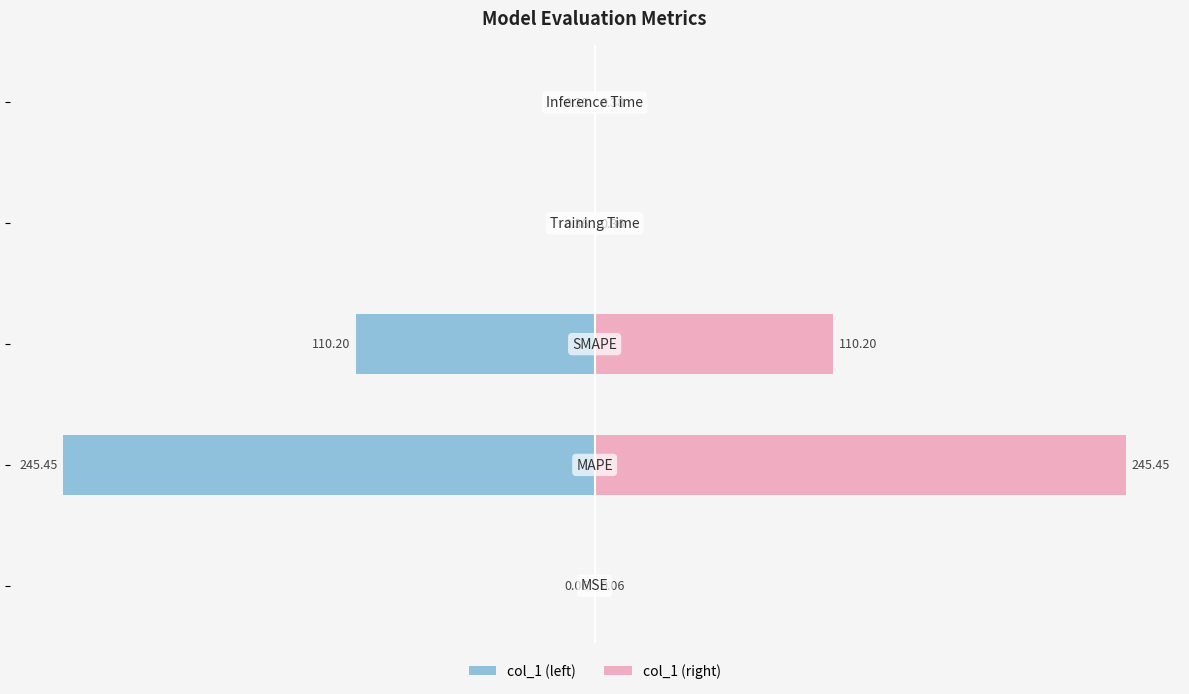

At how many categories does at least one series exceed 74?

2